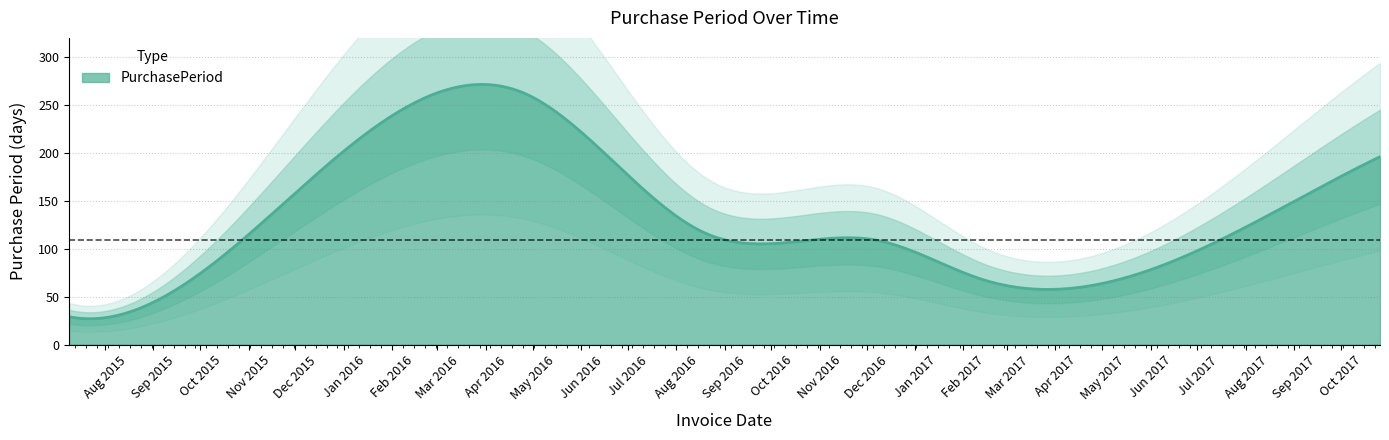

How many lines are shown in the chart?

1